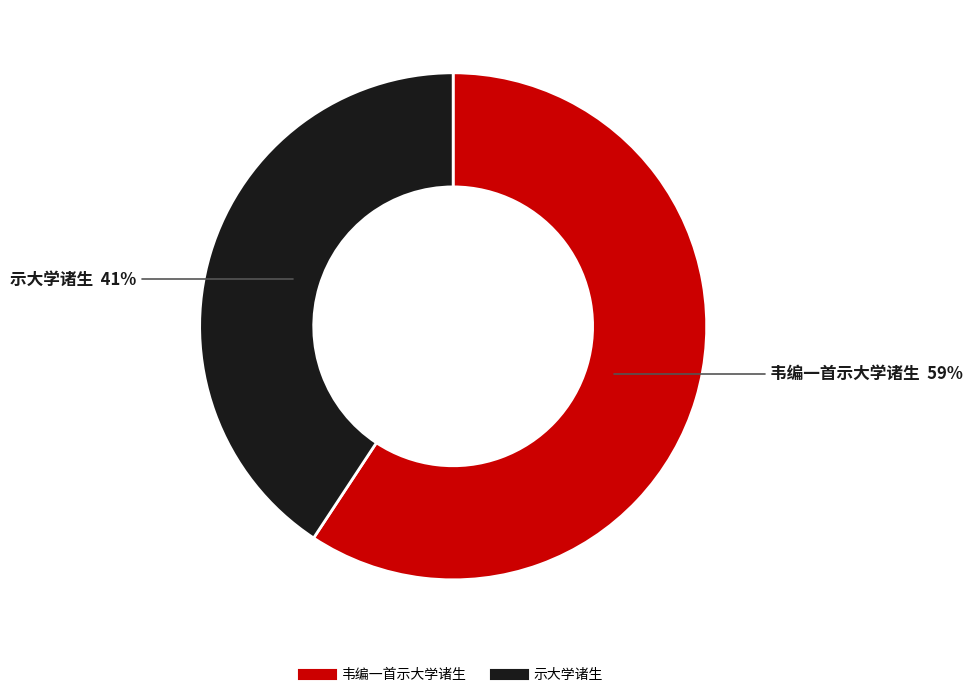

To the nearest percent, what percentage of the pie is 韦编一首示大学诸生?

59%